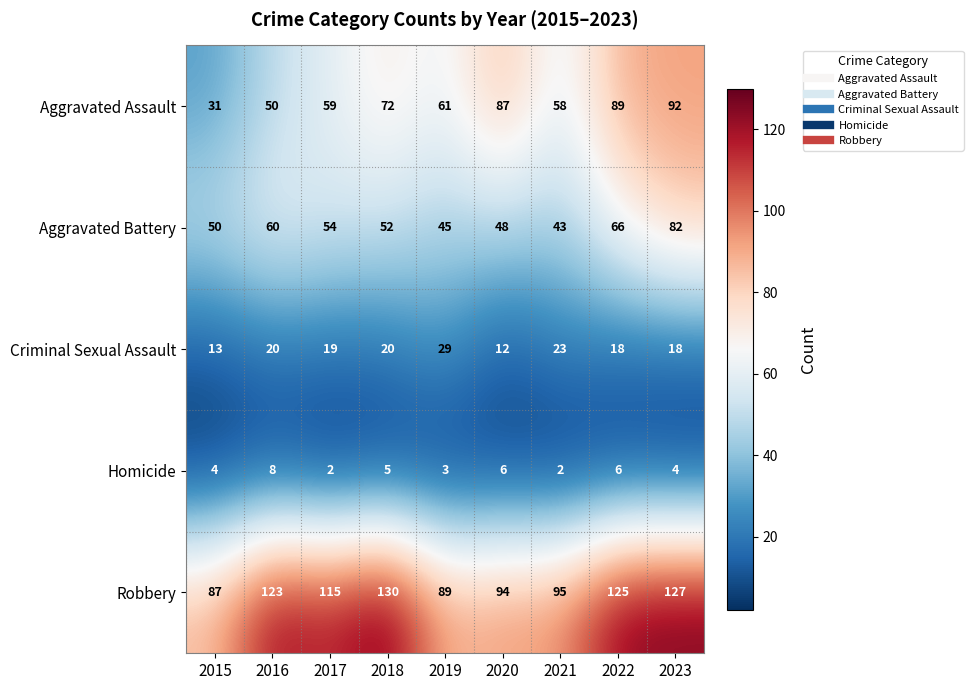

What is the sum of all Aggravated Battery values?

500